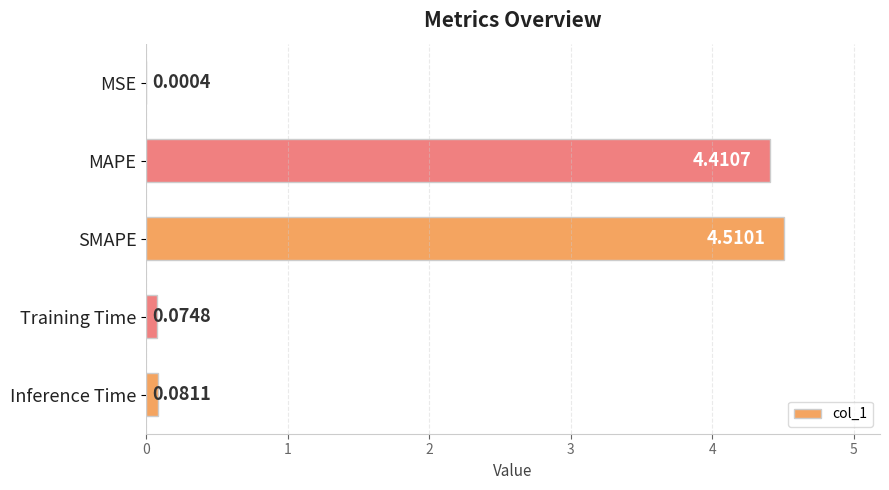

What is the change in value from MAPE to SMAPE?

+0.1